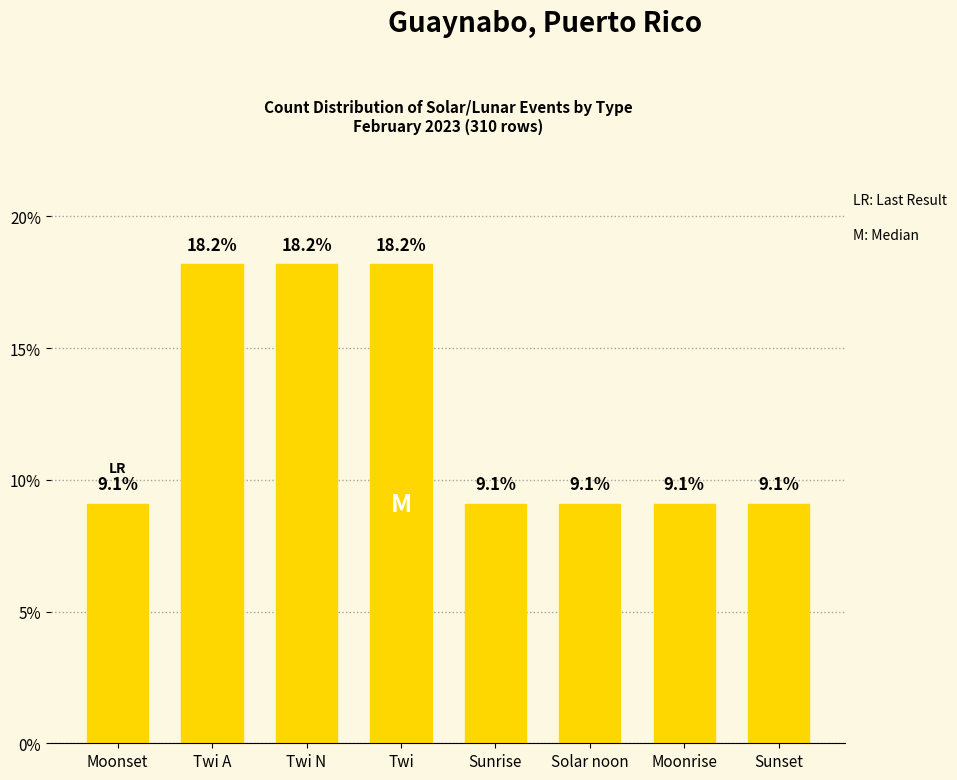

What is the label of the 2nd bar from the left?

Twi A